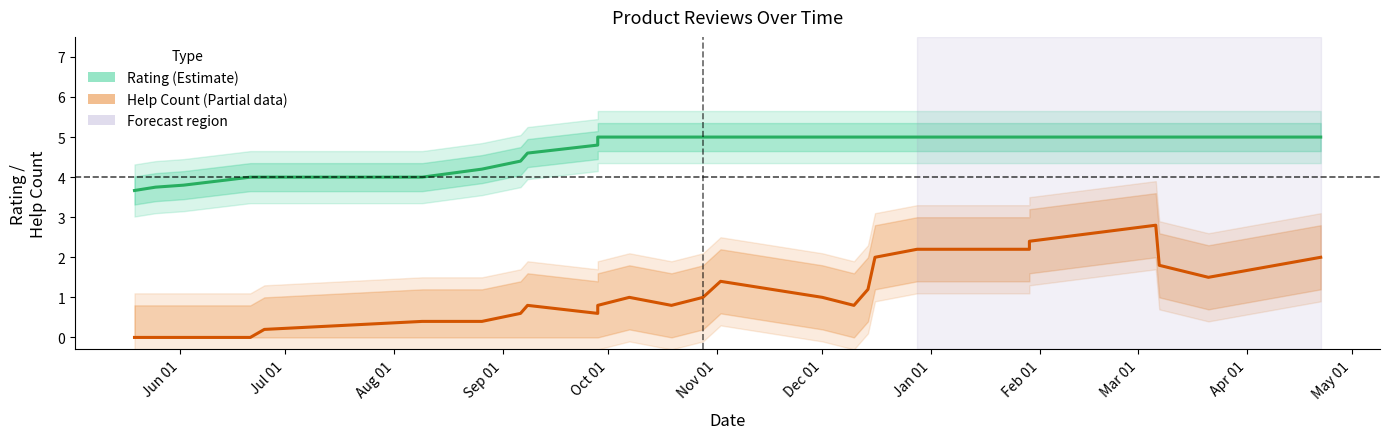

True or false: Rating (smoothed) and Help Count (smoothed) cross at least once.

False